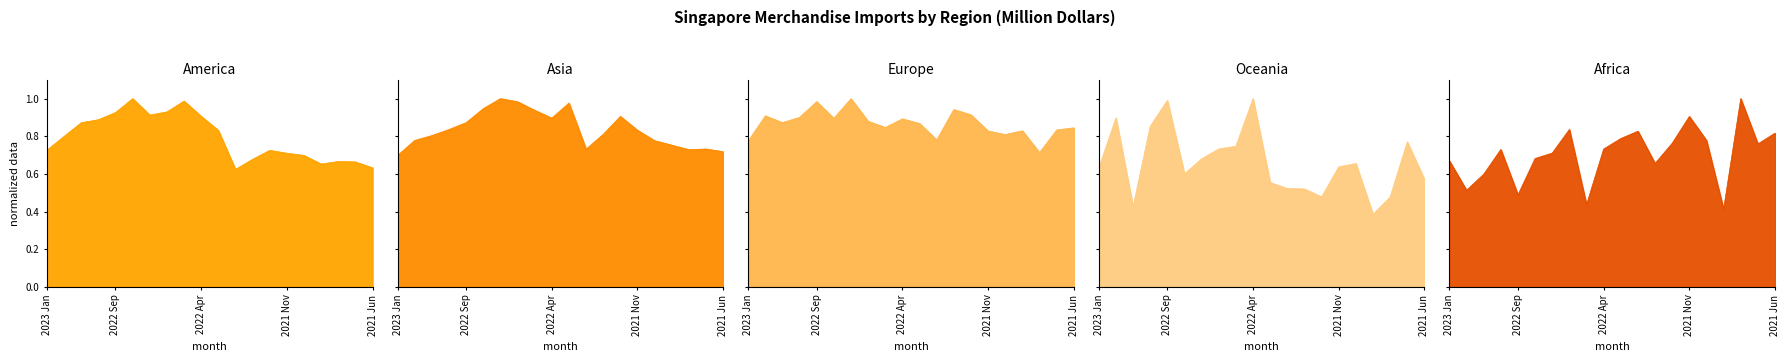

What is the minimum value shown in the chart?

0.4